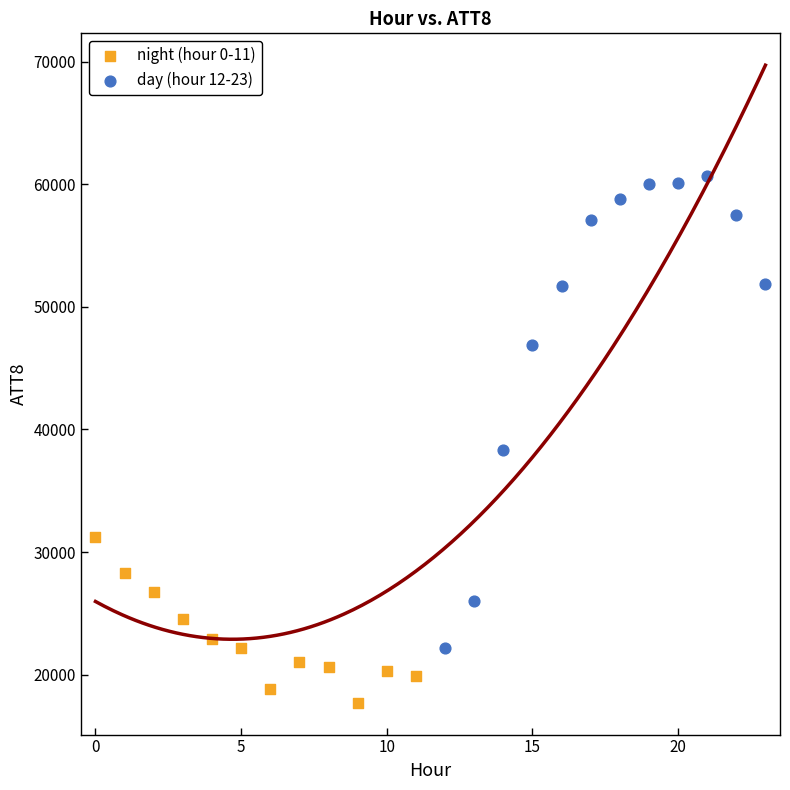

Which series reaches the maximum Y coordinate?

day (hour 12-23)